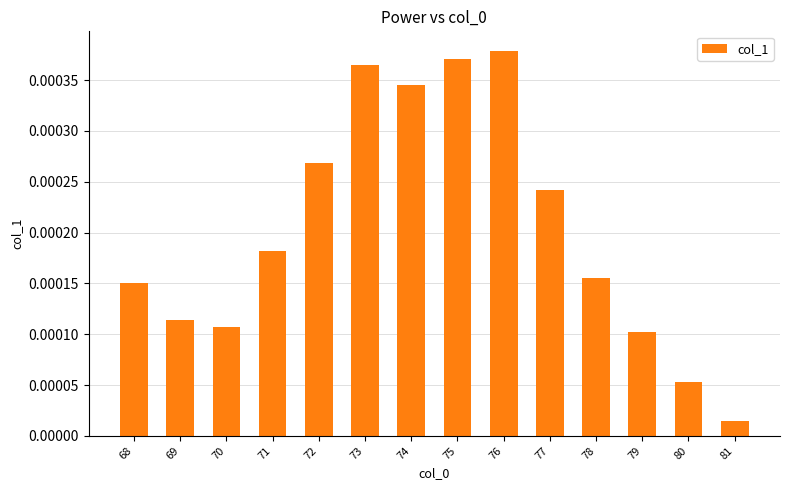

List the labels in order of value, smallest first.

81, 80, 79, 70, 69, 68, 78, 71, 77, 72, 74, 73, 75, 76